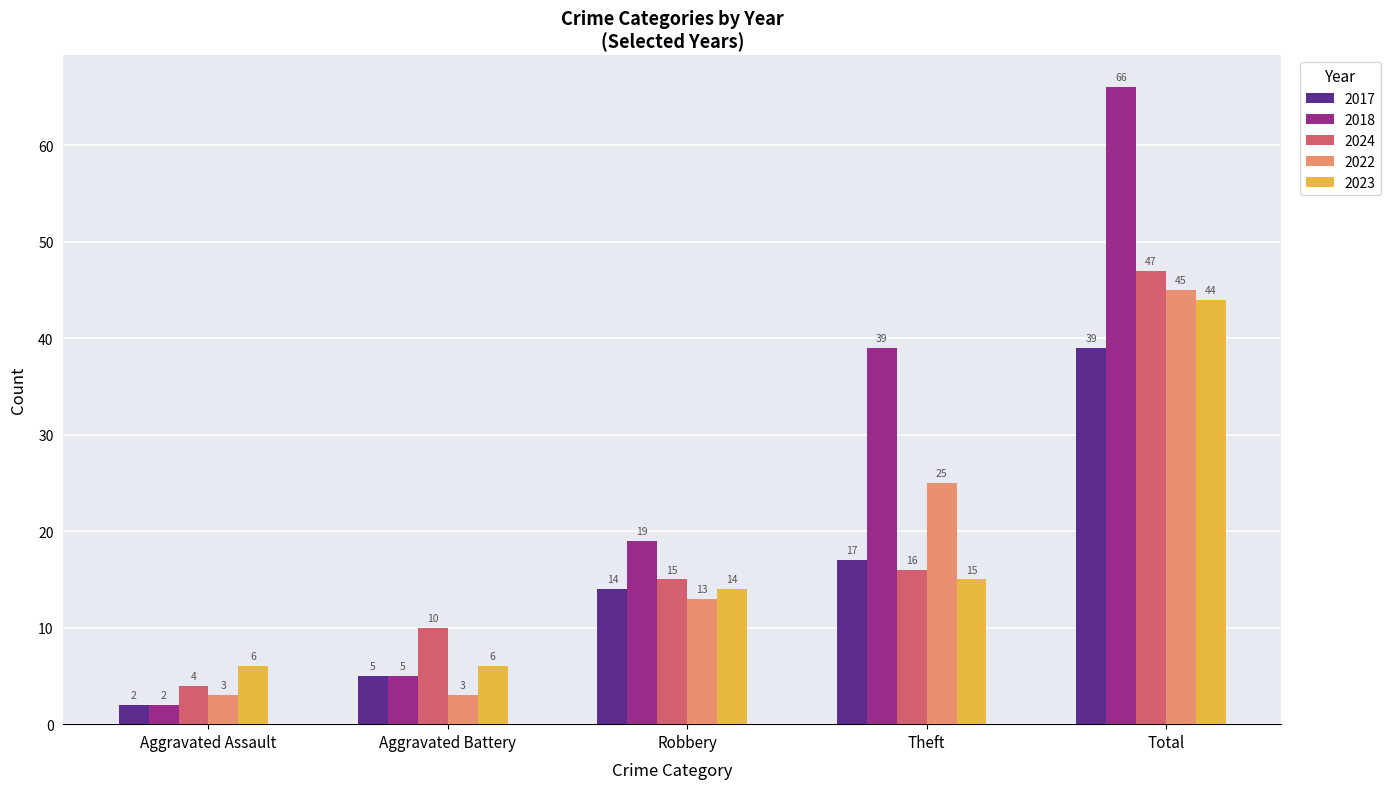

What are all the series names shown in the legend?

2017, 2018, 2024, 2022, 2023